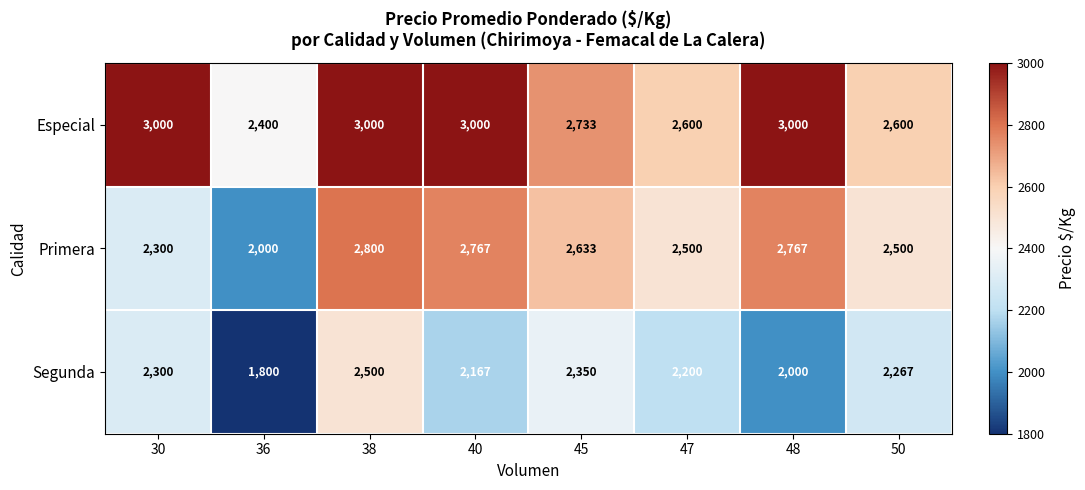

How many series are shown in this chart?

3